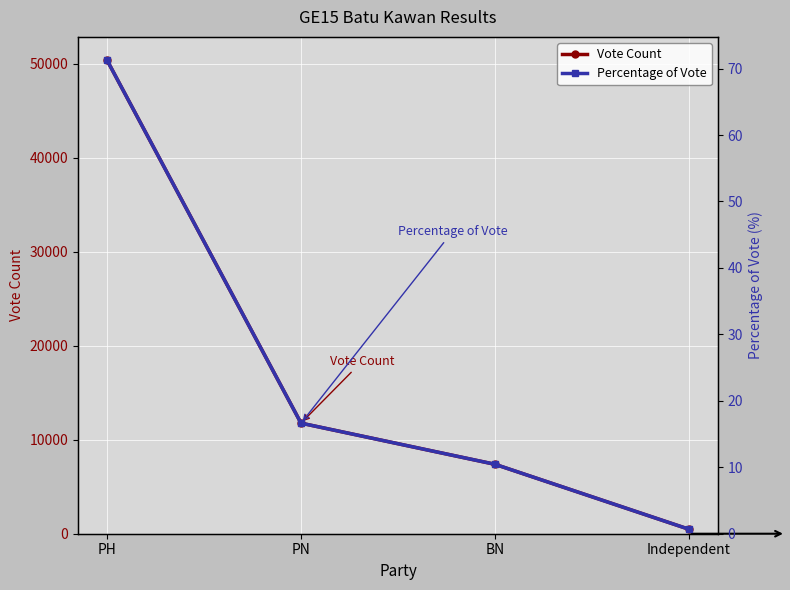

Which series has the largest total across all categories?

Vote Count